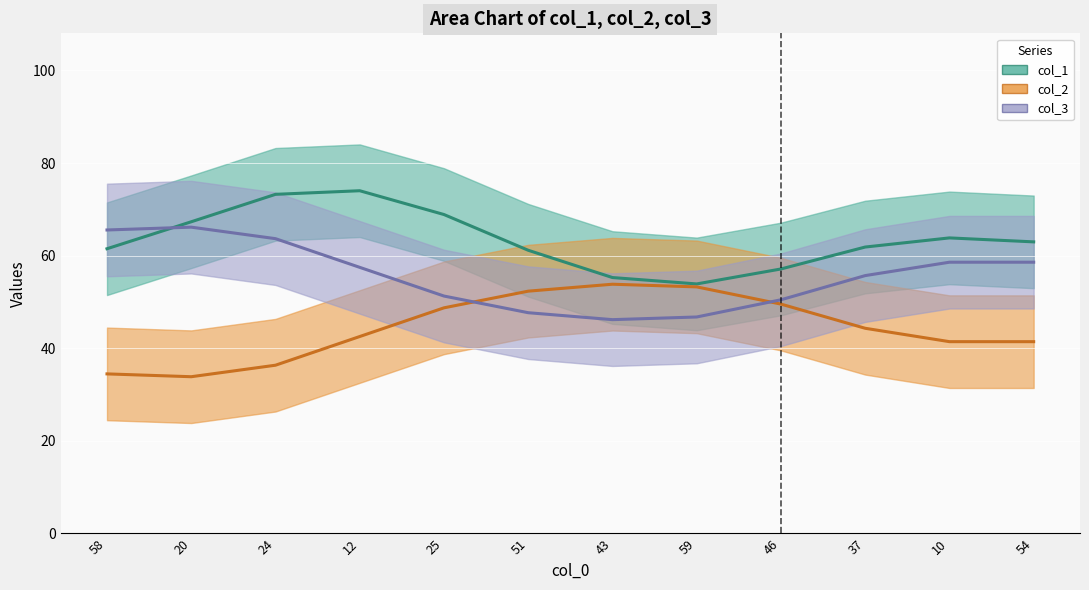

What is the label of the 4th point from the right?

46